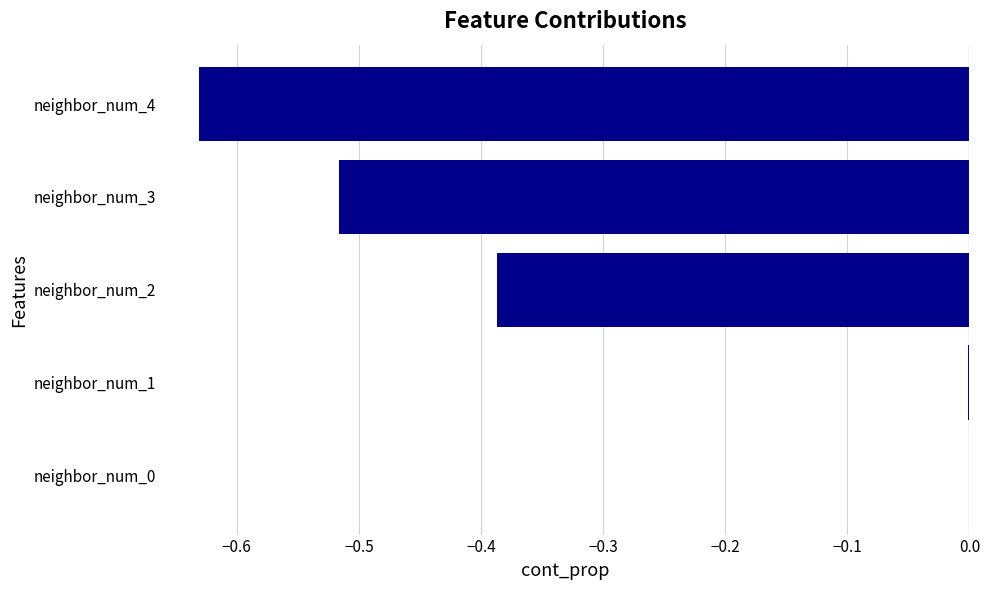

Is it true that the value at neighbor_num_1 is -0.0?

True